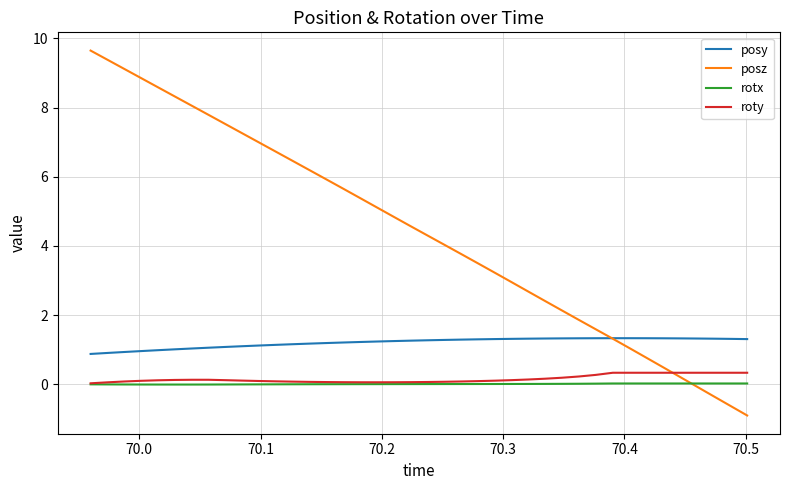

What is the minimum value shown in the chart?

-0.9